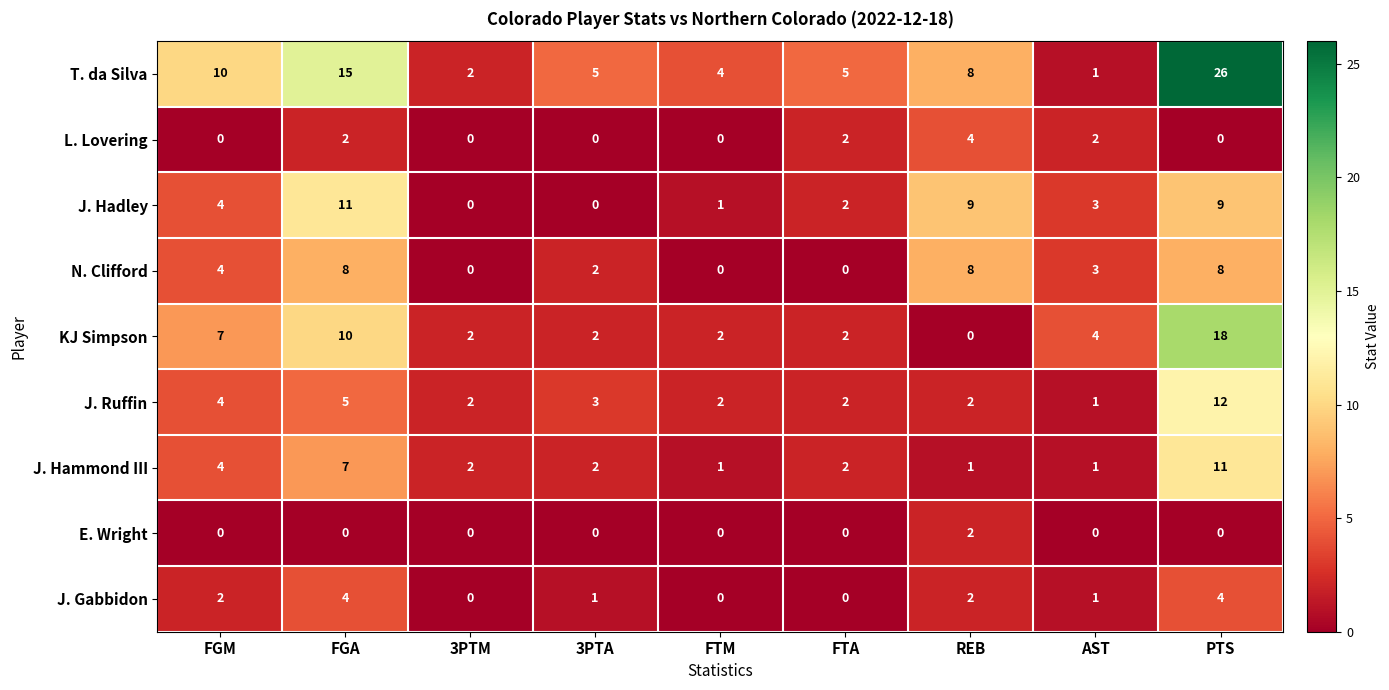

At which label does J. Hadley first exceed 3?

FGM